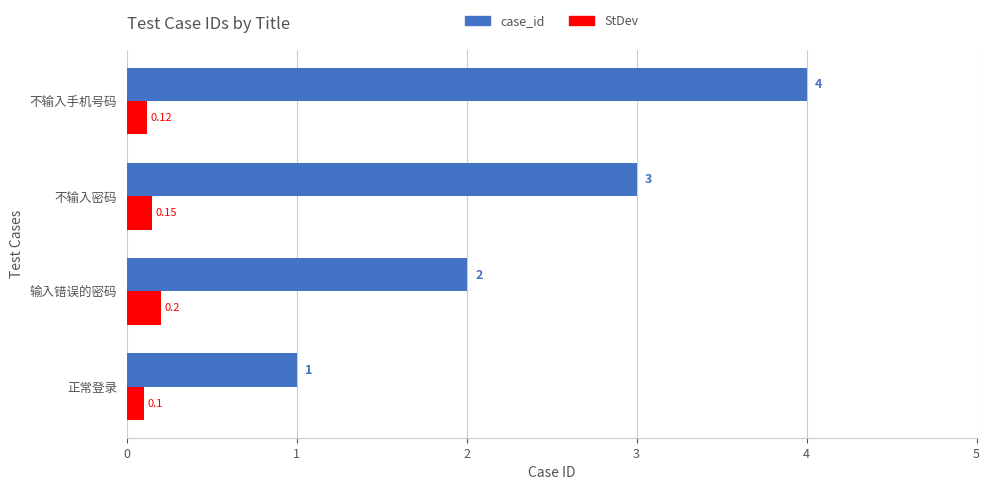

How many series are shown in this chart?

2